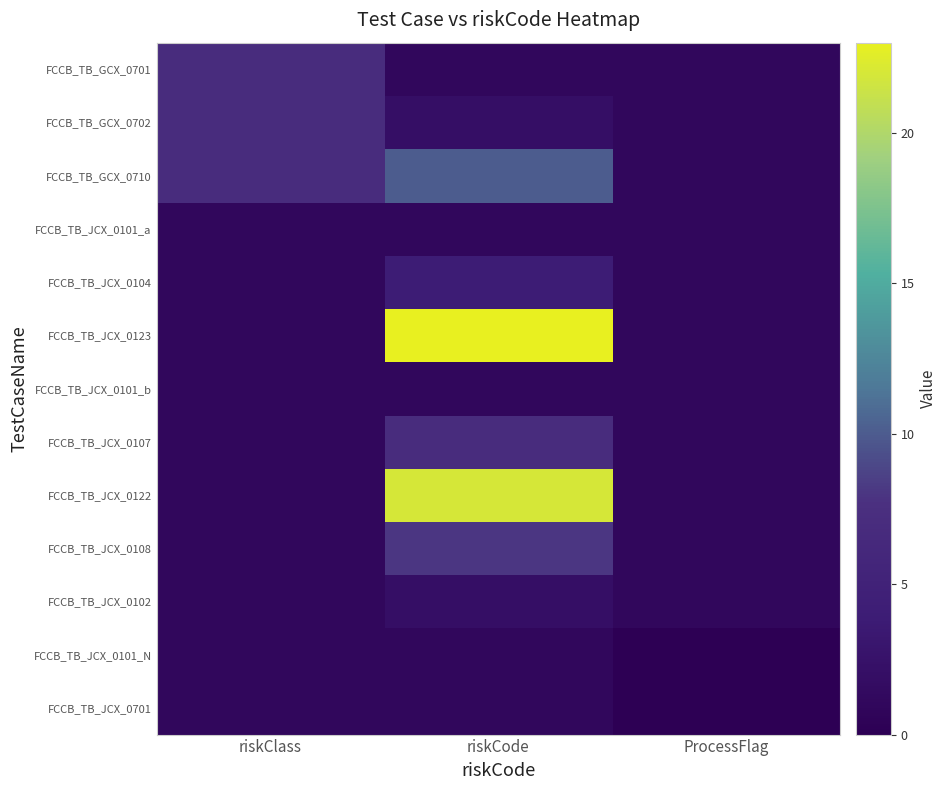

Rank the series at riskCode from lowest to highest value.

FCCB_TB_GCX_0701, FCCB_TB_JCX_0101_a, FCCB_TB_JCX_0101_b, FCCB_TB_JCX_0101_N, FCCB_TB_JCX_0701, FCCB_TB_GCX_0702, FCCB_TB_JCX_0102, FCCB_TB_JCX_0104, FCCB_TB_JCX_0107, FCCB_TB_JCX_0108, FCCB_TB_GCX_0710, FCCB_TB_JCX_0122, FCCB_TB_JCX_0123